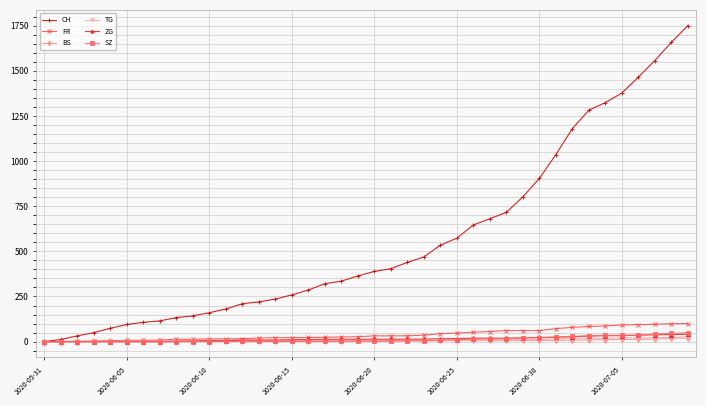

How many data points does each series have?

40